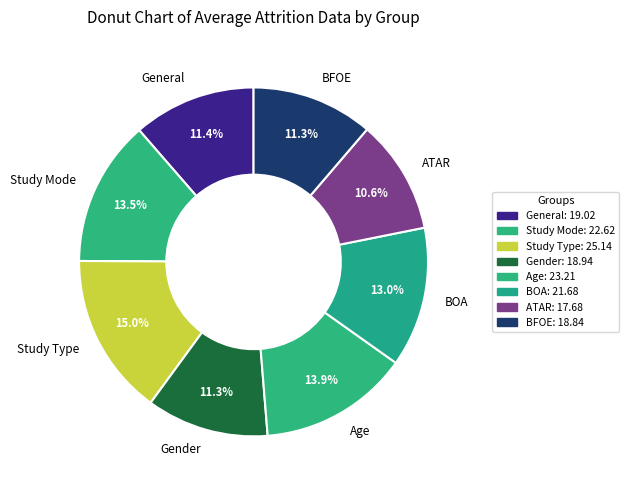

What is the ratio of the value at BOA to the value at ATAR?

1.2